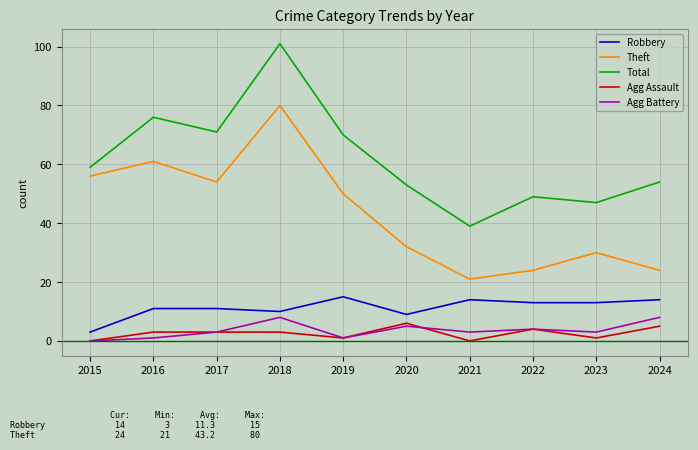

True or false: Agg Battery and Robbery intersect in this chart.

False